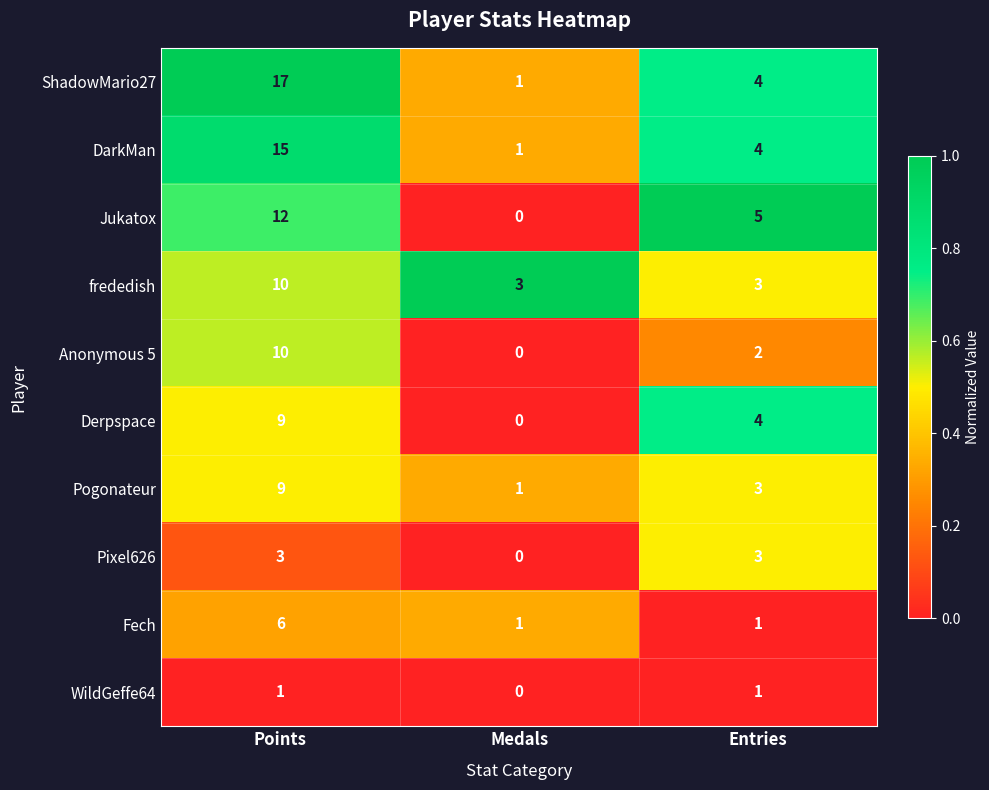

Reading right to left, what are all the values shown in this chart?

ShadowMario27: 4	1	17
DarkMan: 4	1	15
Jukatox: 5	0	12
frededish: 3	3	10
Anonymous 5: 2	0	10
Derpspace: 4	0	9
Pogonateur: 3	1	9
Pixel626: 3	0	3
Fech: 1	1	6
WildGeffe64: 1	0	1